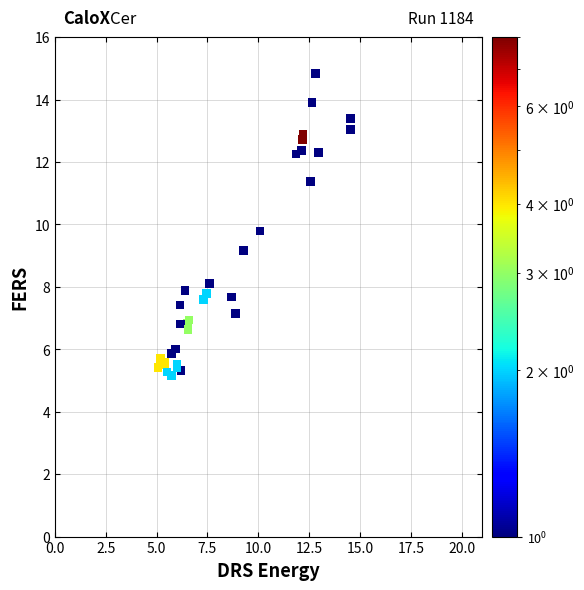

What Y value in the scatter plot is closest to 10?

9.8